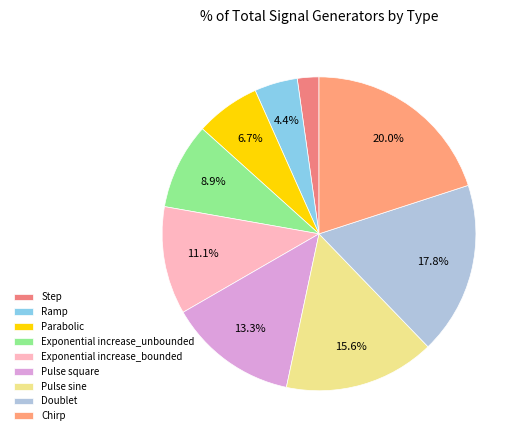

What portion of the pie excludes Step?

97.8%